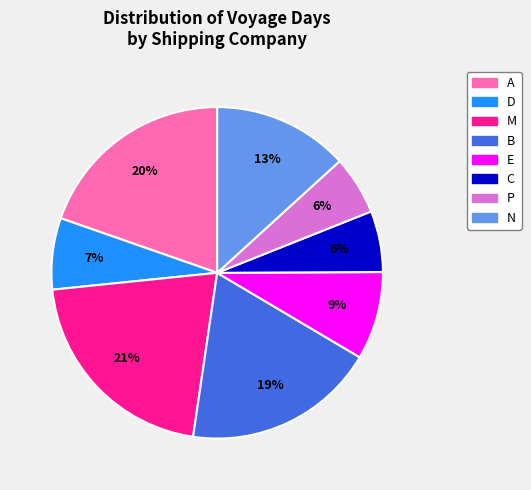

Is there any slice that represents more than half of the pie?

No